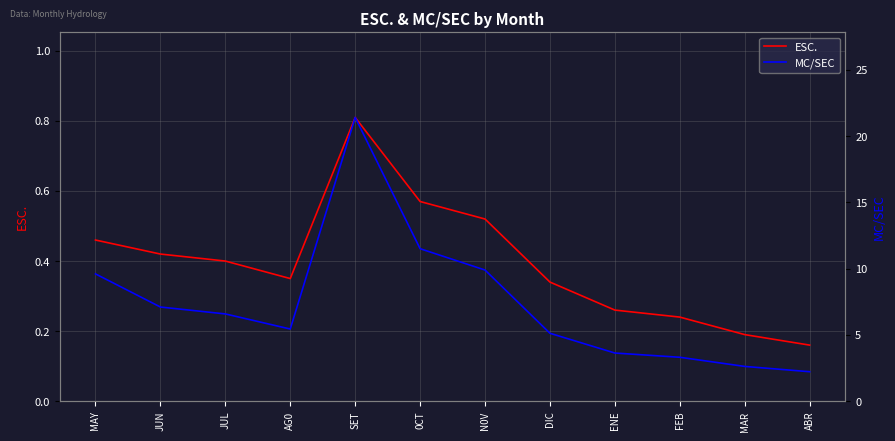

True or false: ESC. and MC/SEC cross at least once.

False